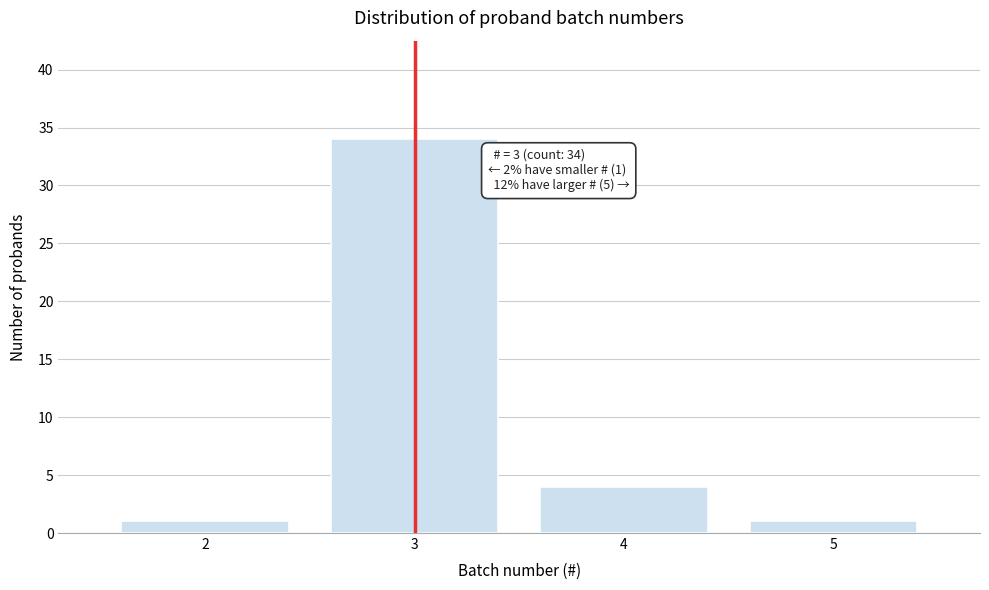

Reading left to right, what are all the values shown in this chart?

1	34	4	1